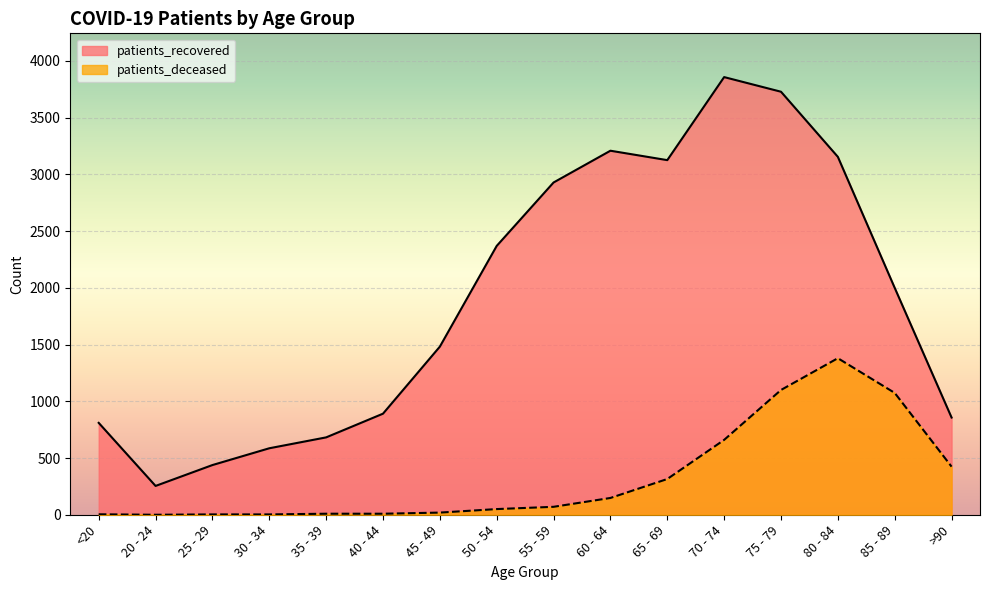

Does the chart display data point markers on the line(s)?

No